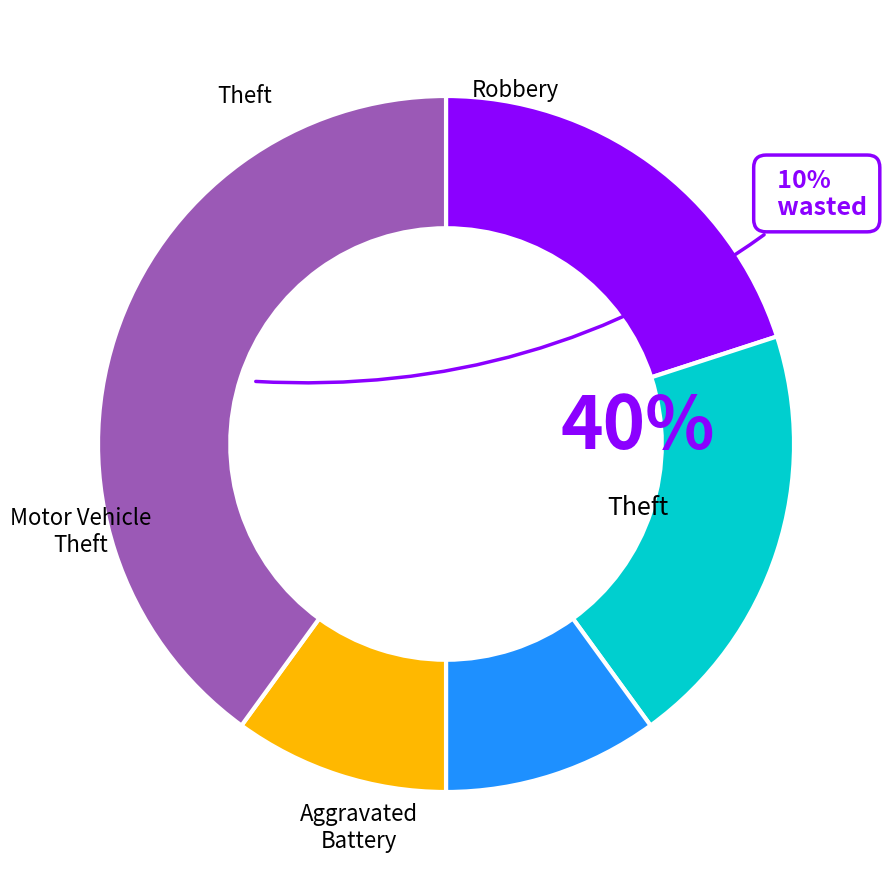

How much of the chart is everything except Theft?

60.0%